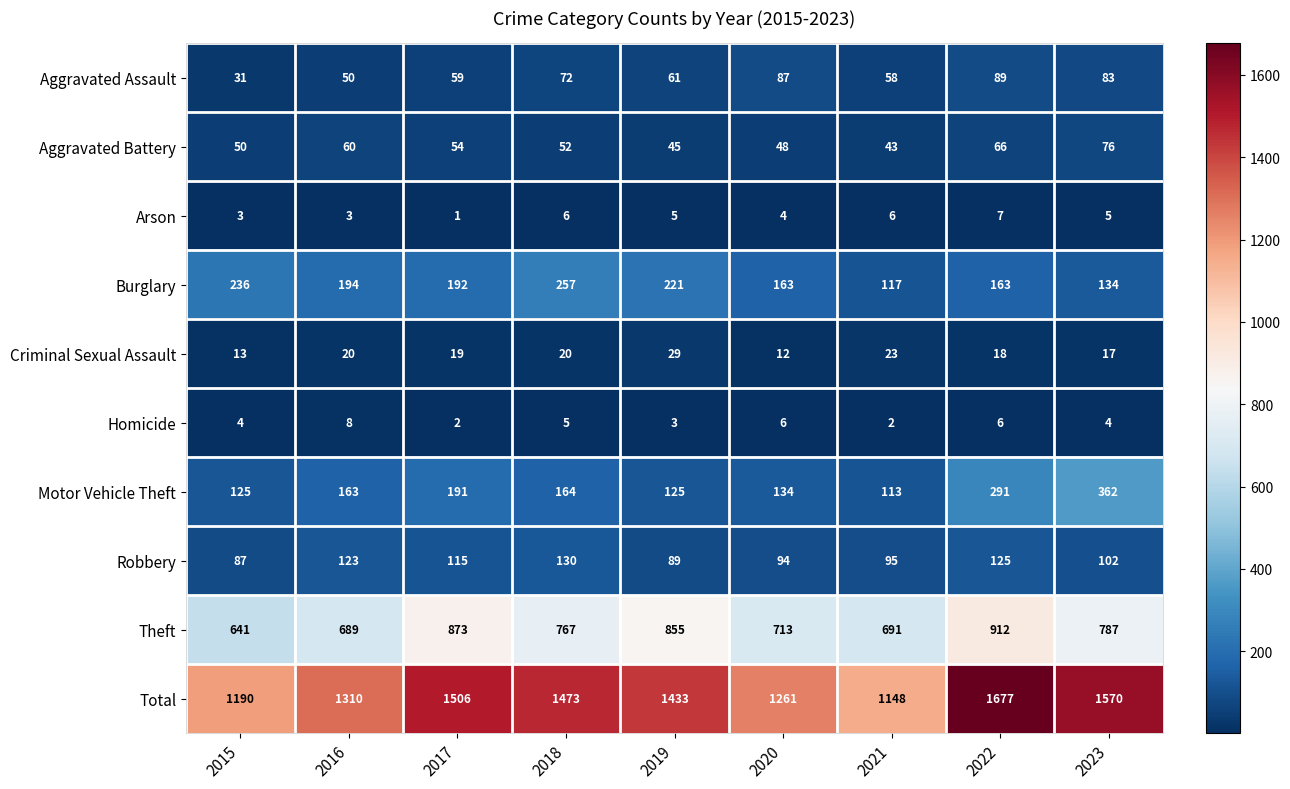

What is the average value of the Robbery series?

107